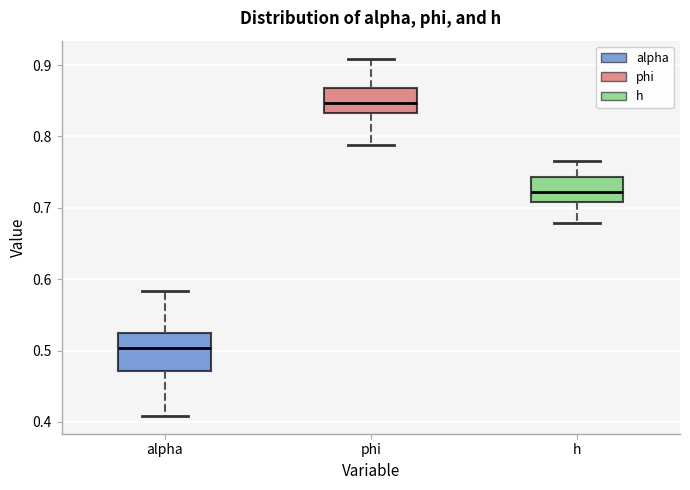

Where is the lower edge of the box for alpha on the y-axis? The values are not printed on the chart, so give them approximately, as read against the axis.

0.47